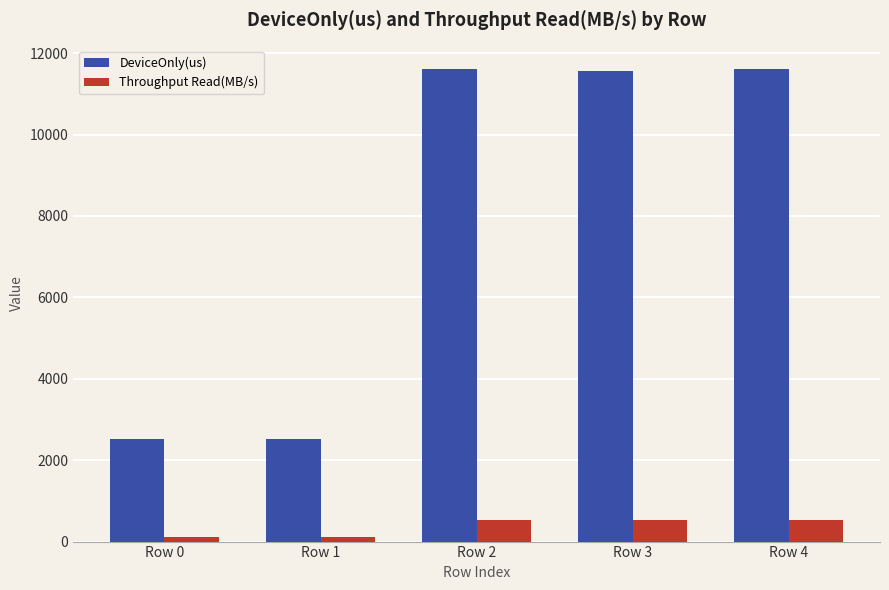

Between Row 1 and Row 3, which series saw the biggest shift?

DeviceOnly(us)